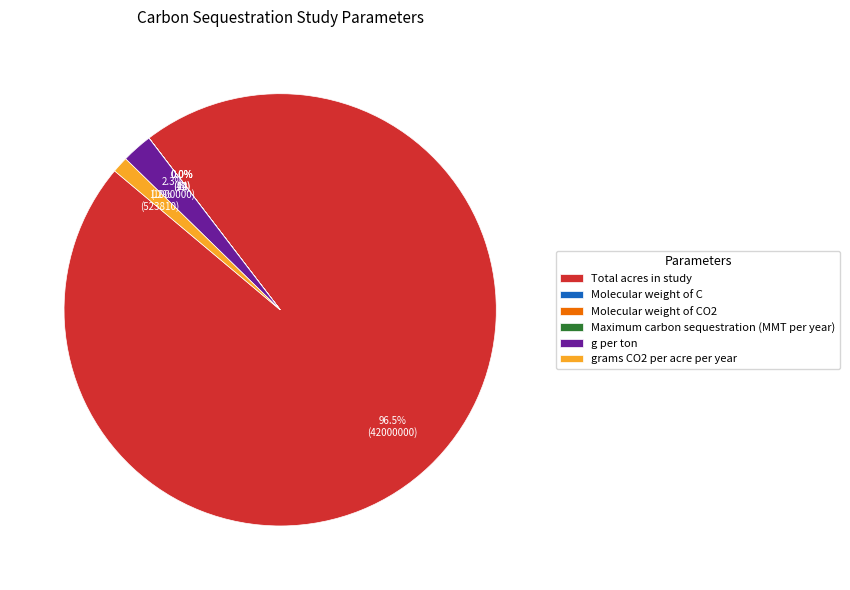

Which slice represents more than half of the pie?

Total acres in study